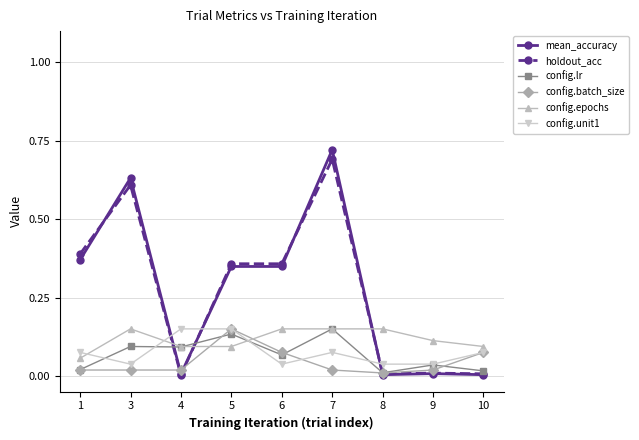

Where do config.unit1 and config.lr first cross each other?

1 and 3